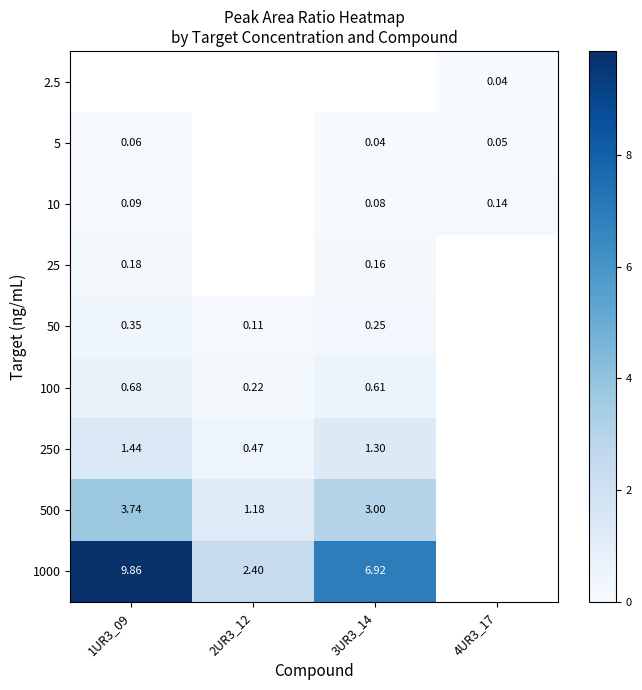

Is it true that 50 equals 0.1 at 2UR3_12?

False